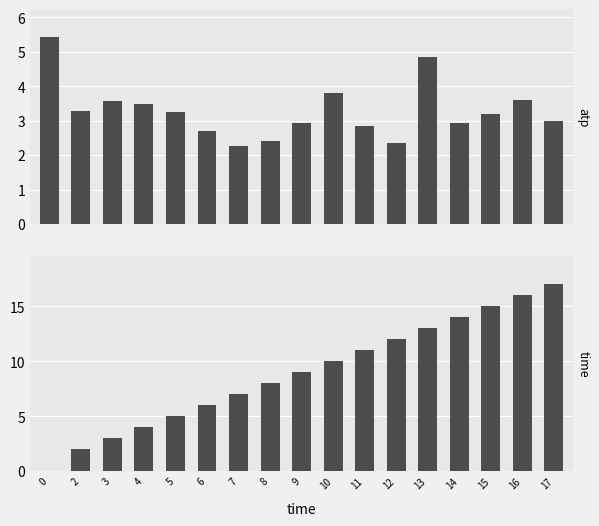

How many positive values does the time series have?

16